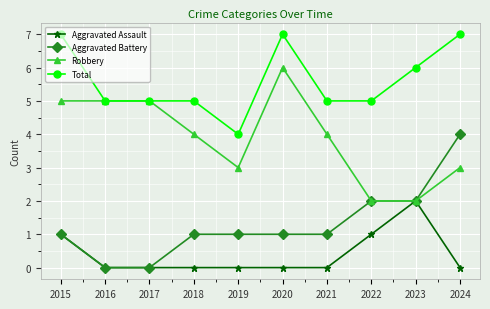

The Aggravated Battery series shows 1 at 2018. True or false?

True